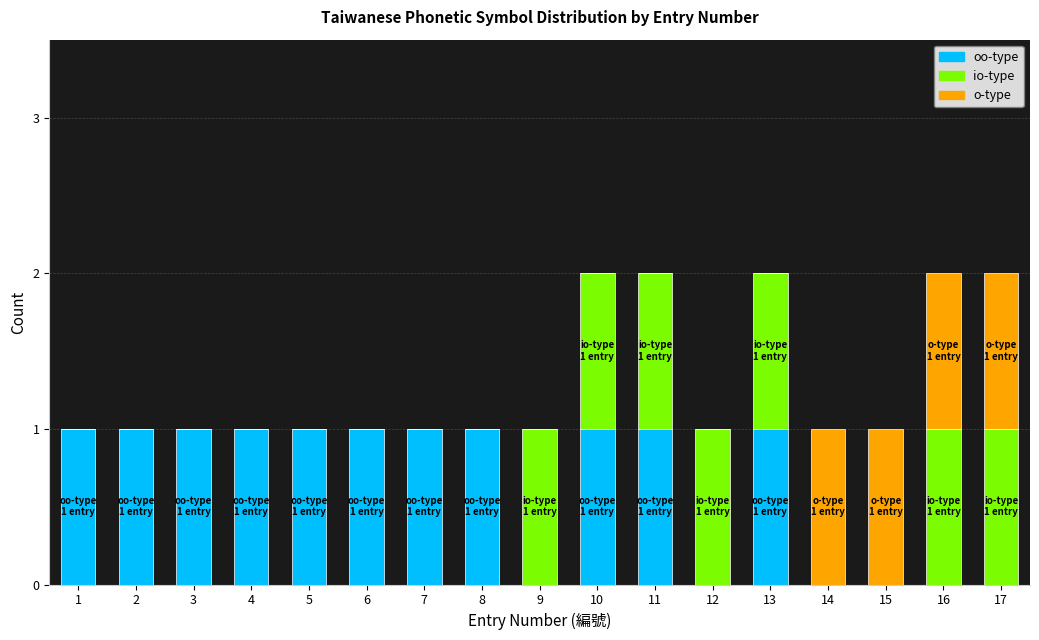

The o-type series shows 1 at 7. True or false?

False